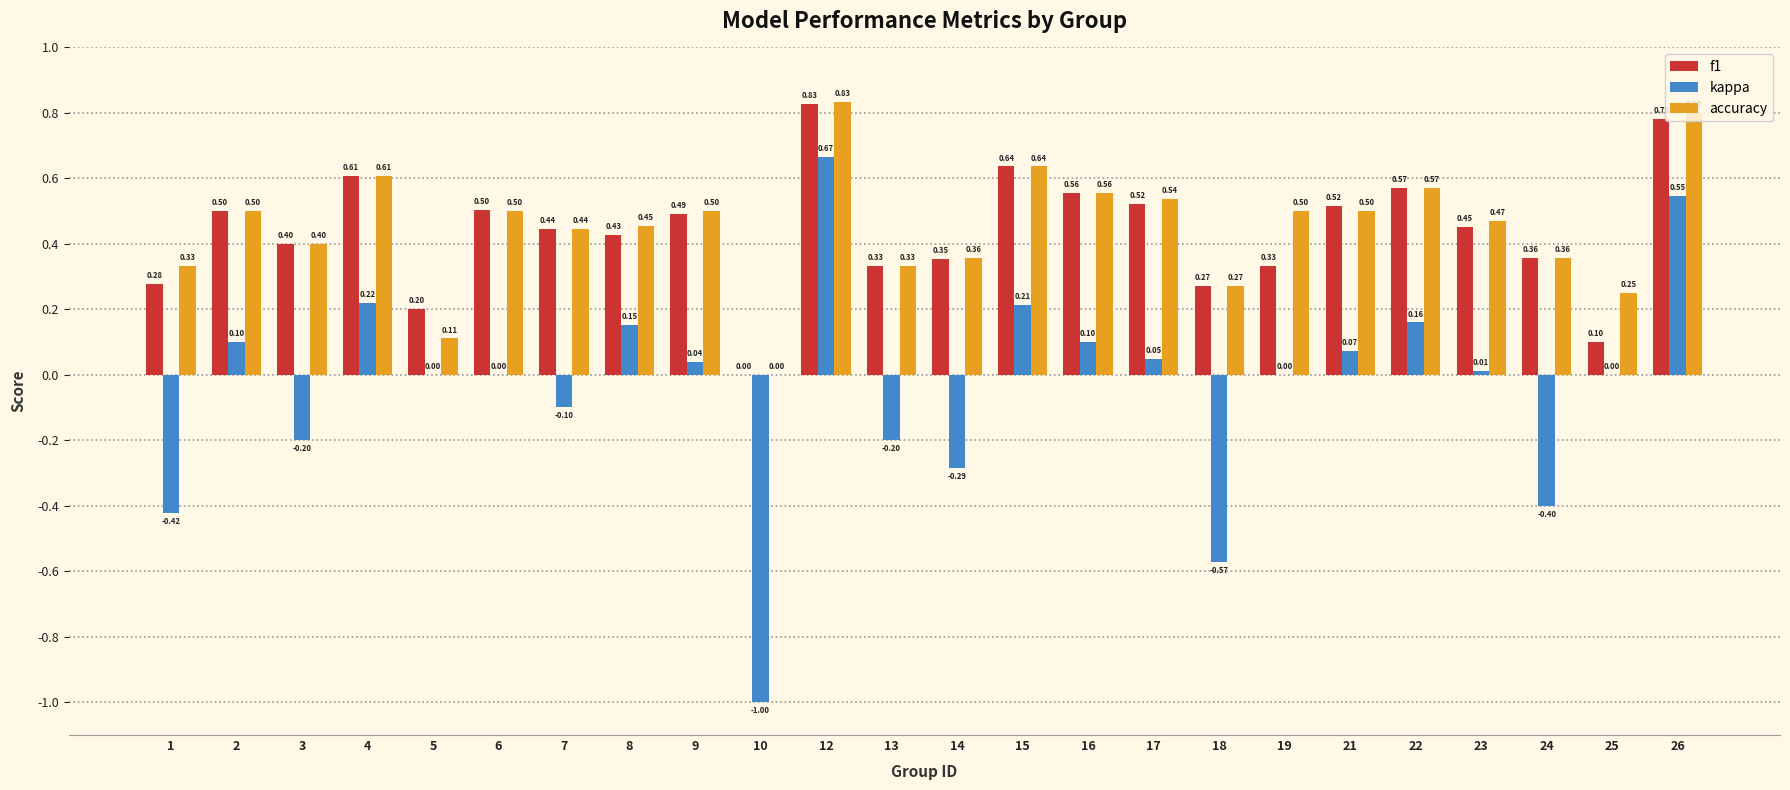

Which series has the largest range (max minus min)?

kappa